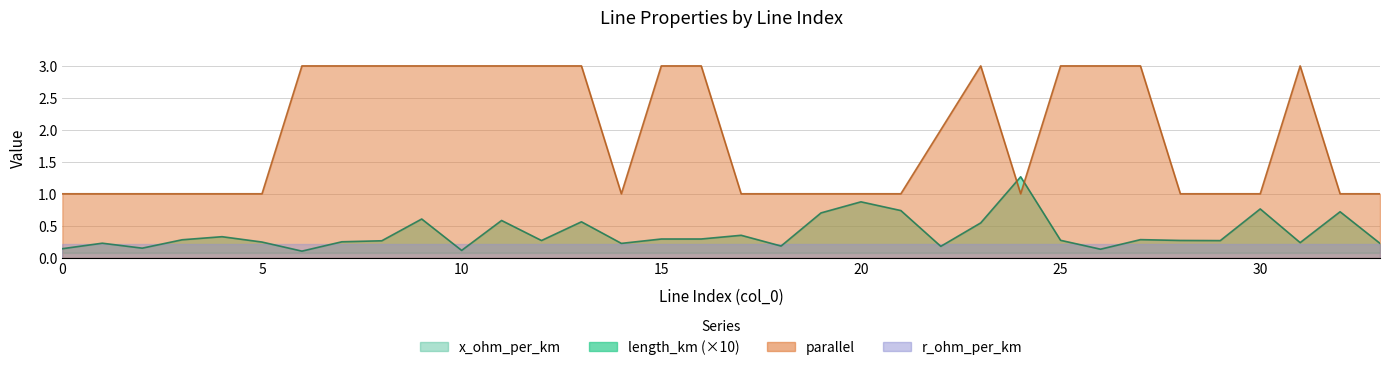

True or false: length_km and parallel intersect in this chart.

True